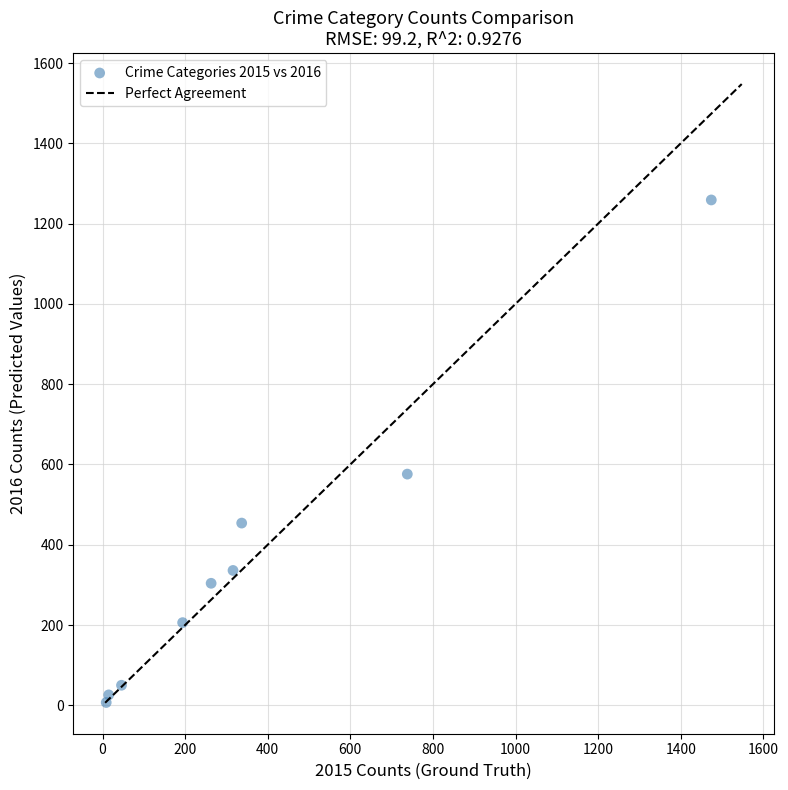

What is the range of X values (max minus min)?

1465